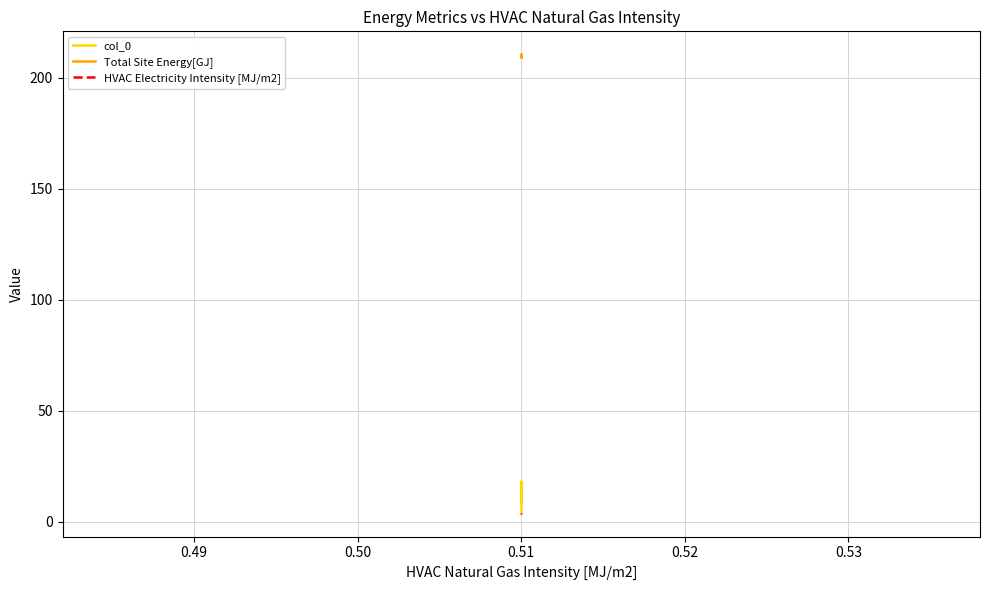

List the series in order of their peak value, highest first.

Total Site Energy[GJ], col_0, HVAC Electricity Intensity [MJ/m2]